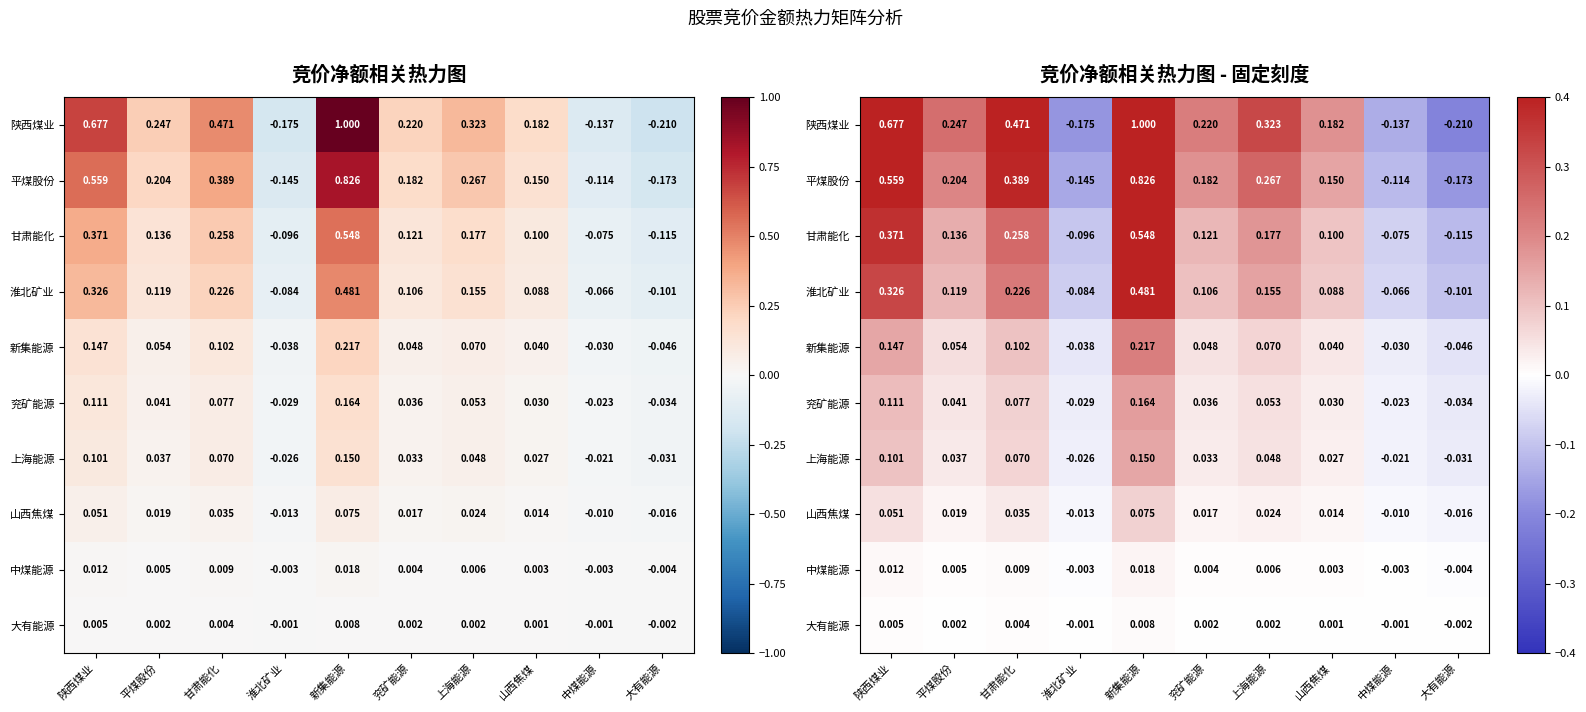

Which has a higher value, 陕西煤业 or 上海能源?

陕西煤业